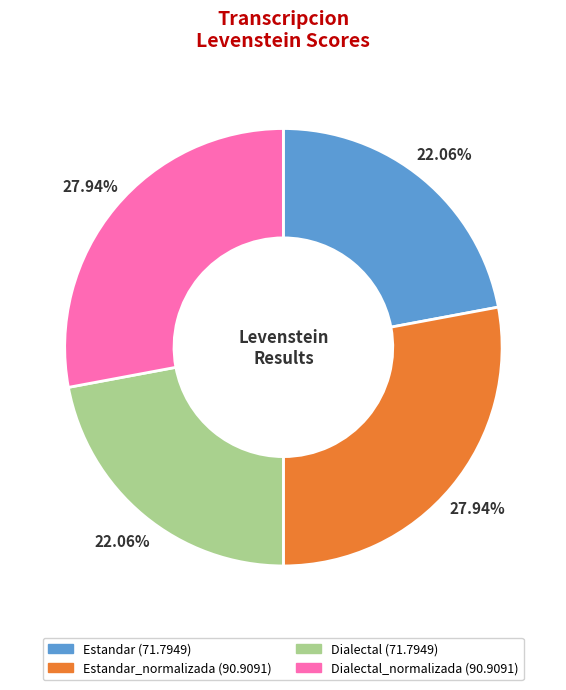

Does any single category account for the majority?

No